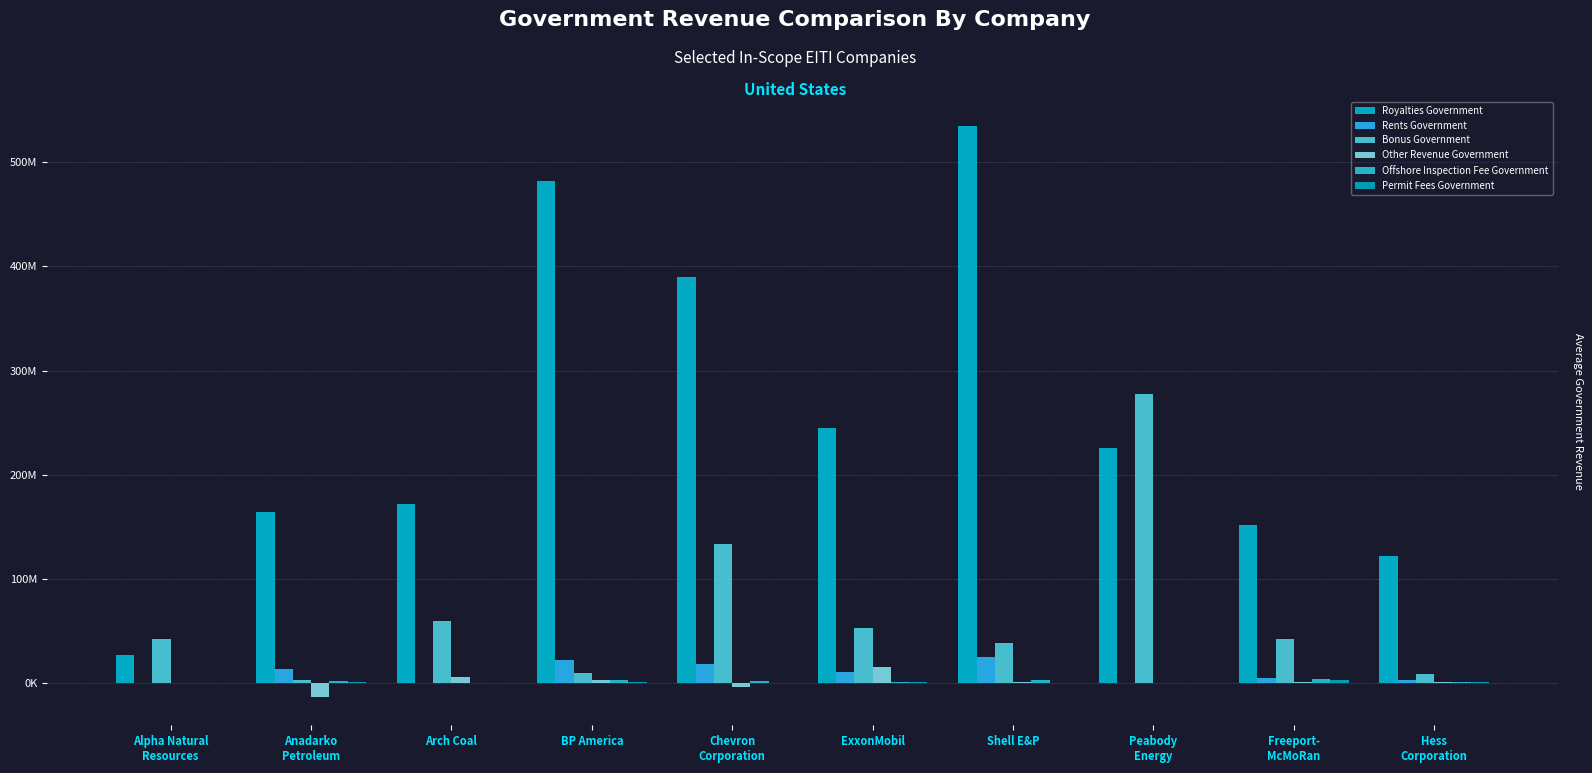

Are the bars grouped side by side (vs. stacked)?

Yes